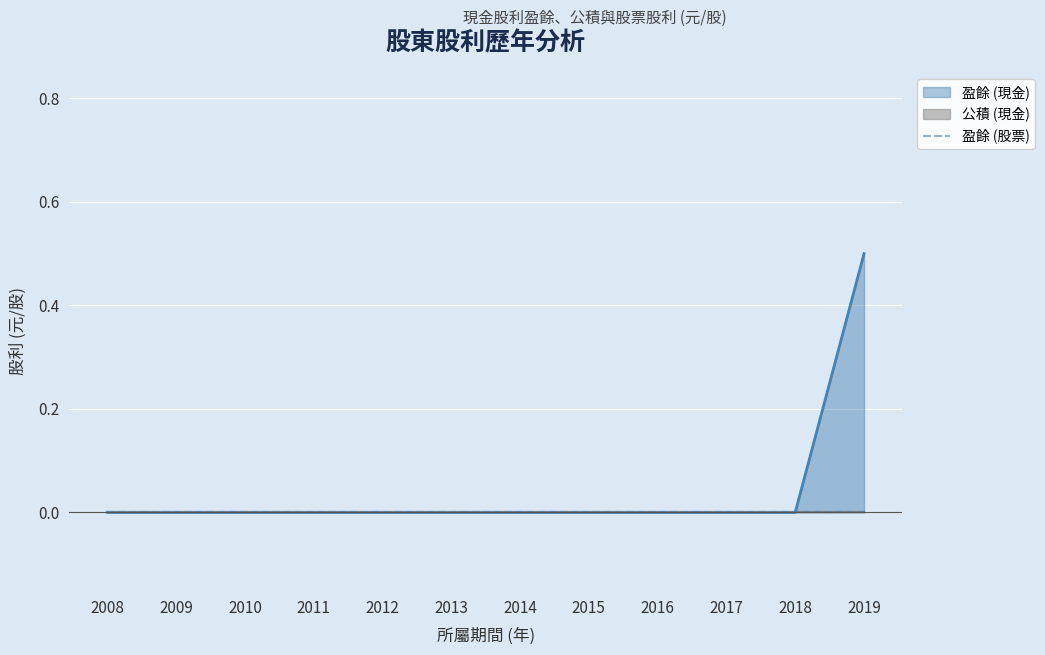

How many categories are shown in the chart?

12